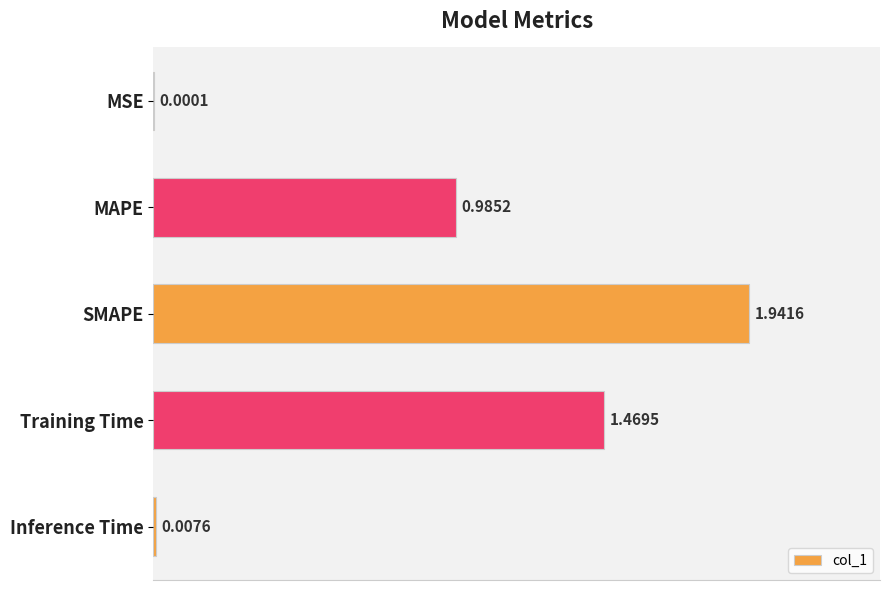

Between SMAPE and MAPE, which is larger?

SMAPE